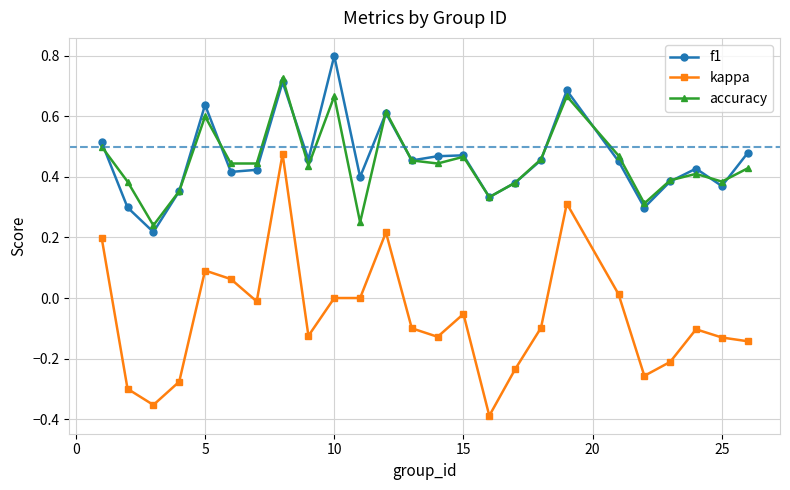

Which series has the widest spread of values?

kappa